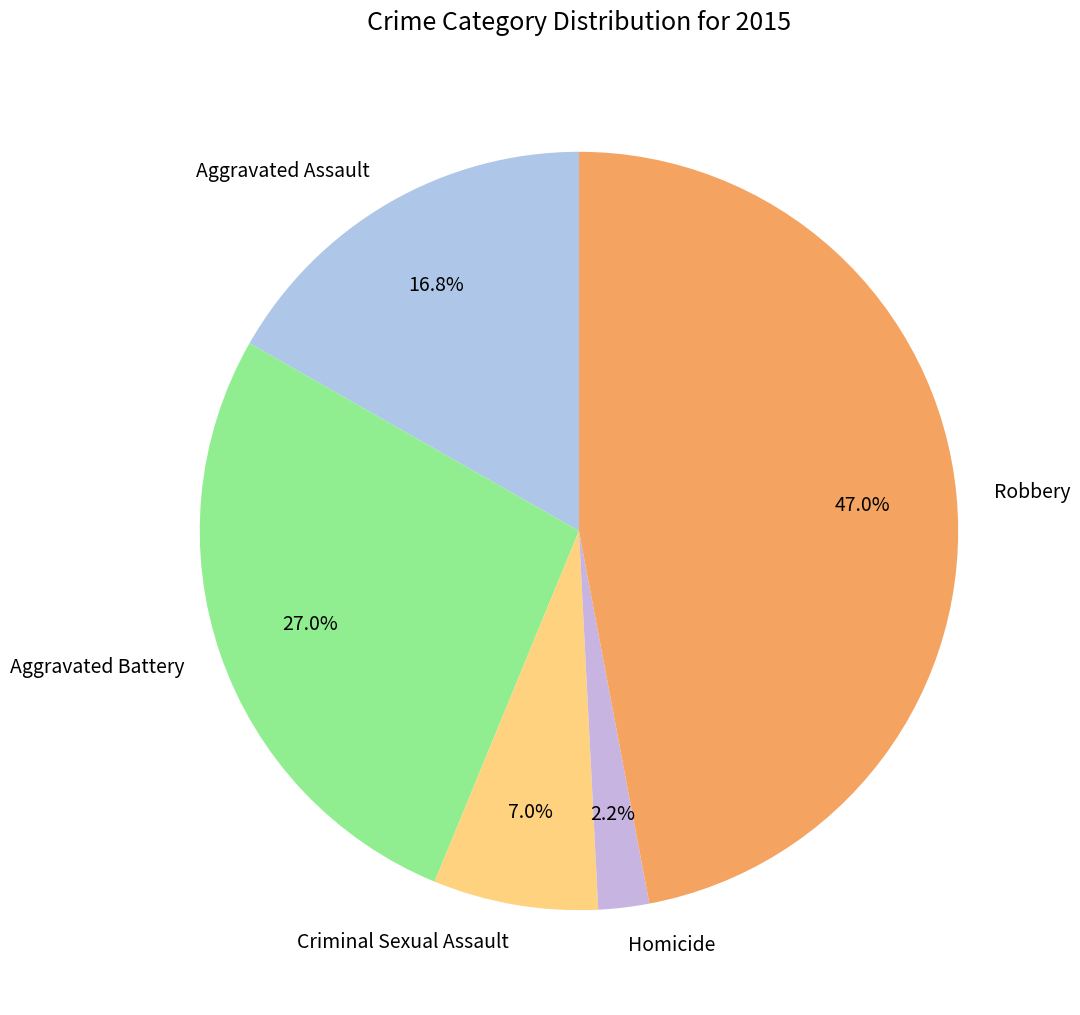

To the nearest percent, what portion does Robbery represent?

47%